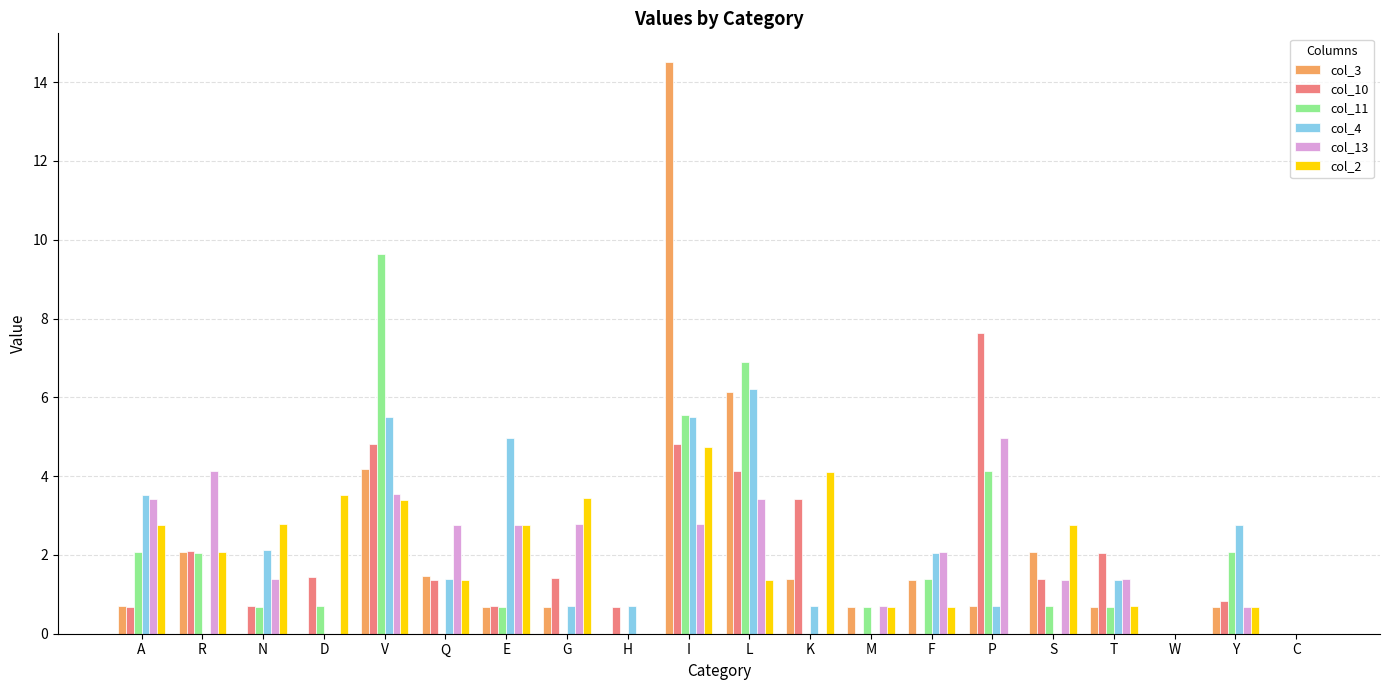

Reading left to right, extract all data points from this chart.

col_3: 0.7	2.1	0.0	0.0	4.2	1.5	0.7	0.7	0.0	14.5	6.1	1.4	0.7	1.4	0.7	2.1	0.7	0.0	0.7	0.0
col_10: 0.7	2.1	0.7	1.4	4.8	1.4	0.7	1.4	0.7	4.8	4.1	3.4	0.0	0.0	7.6	1.4	2.1	0.0	0.8	0.0
col_11: 2.1	2.1	0.7	0.7	9.6	0.0	0.7	0.0	0.0	5.5	6.9	0.0	0.7	1.4	4.1	0.7	0.7	0.0	2.1	0.0
col_4: 3.5	0.0	2.1	0.0	5.5	1.4	5.0	0.7	0.7	5.5	6.2	0.7	0.0	2.1	0.7	0.0	1.4	0.0	2.8	0.0
col_13: 3.4	4.1	1.4	0.0	3.5	2.8	2.8	2.8	0.0	2.8	3.4	0.0	0.7	2.1	5.0	1.4	1.4	0.0	0.7	0.0
col_2: 2.8	2.1	2.8	3.5	3.4	1.4	2.8	3.4	0.0	4.7	1.4	4.1	0.7	0.7	0.0	2.8	0.7	0.0	0.7	0.0